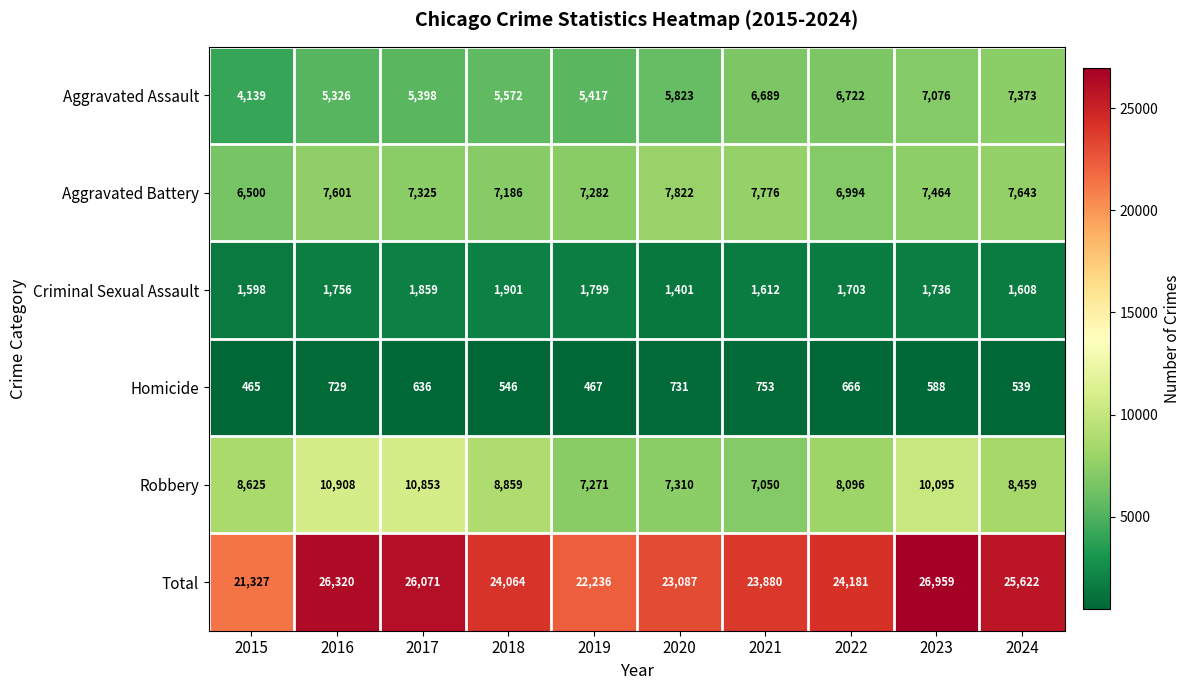

What is the sum of all Homicide values?

6120